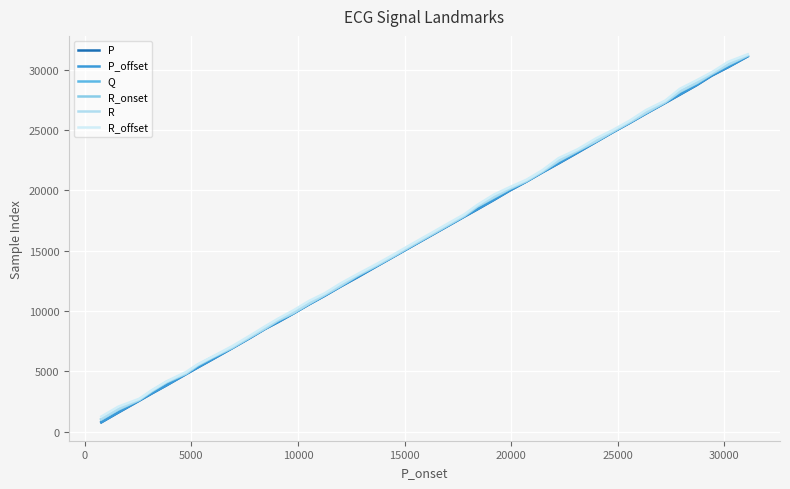

How many lines are shown in the chart?

6